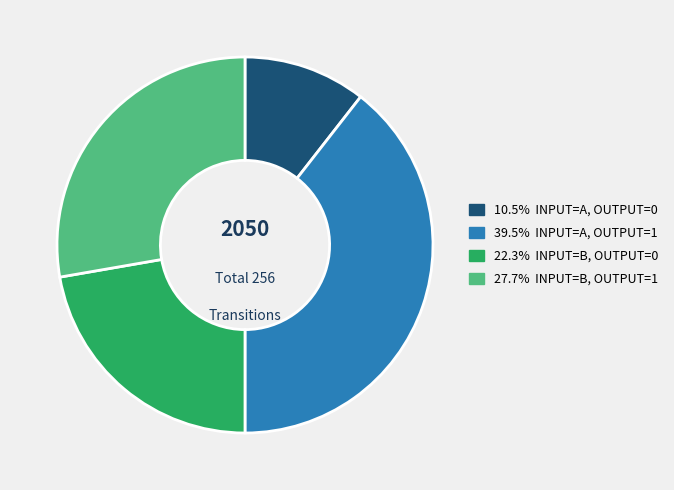

Is there any slice that represents more than half of the pie?

No